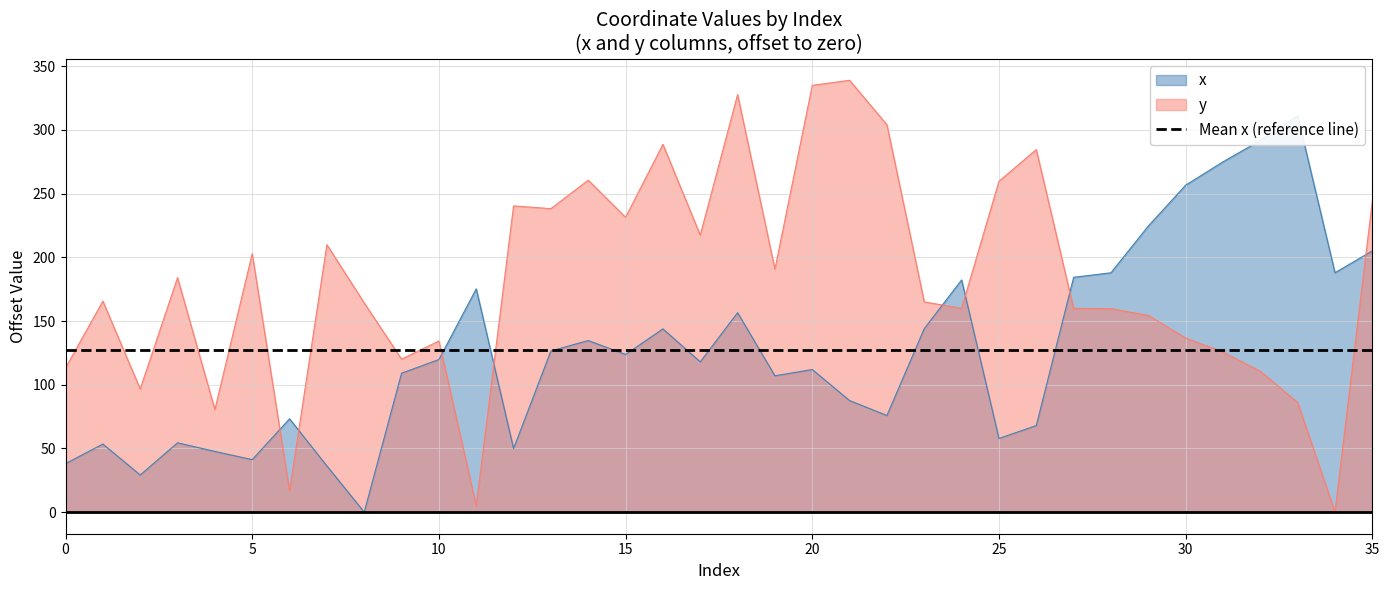

How many values in the x series exceed 119?

18